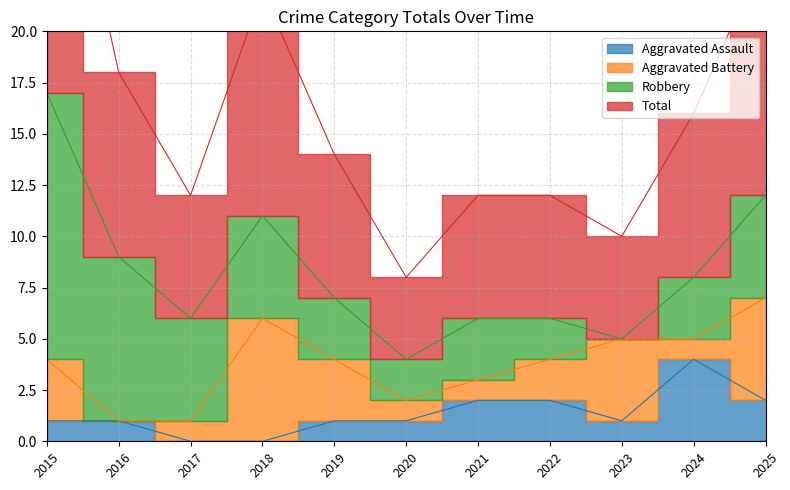

True or false: Aggravated Assault and Total cross at least once.

False